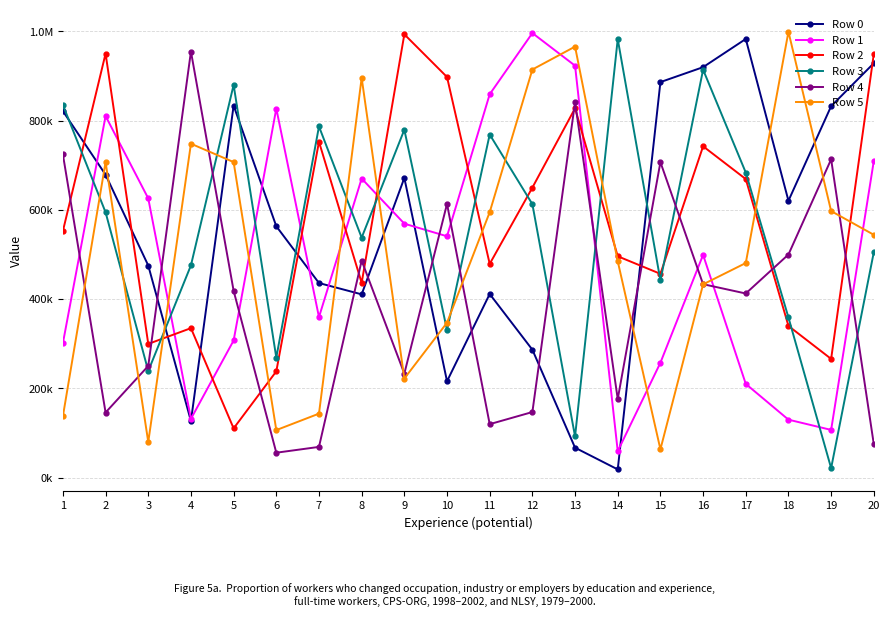

True or false: Row 1 and Row 0 intersect in this chart.

True